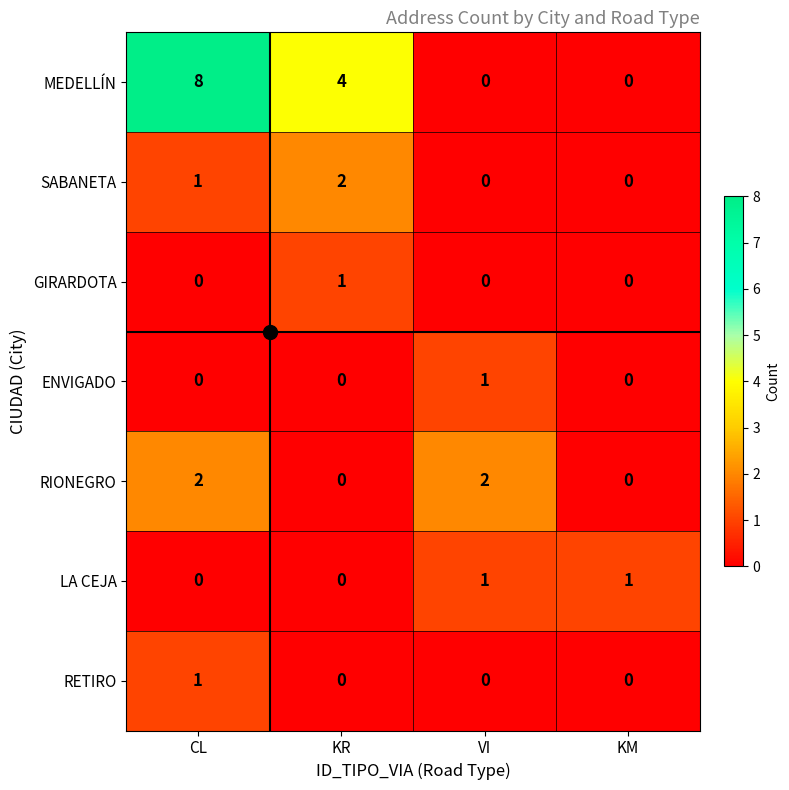

What is the difference between the maximum and minimum values in the MEDELLÍN series?

8